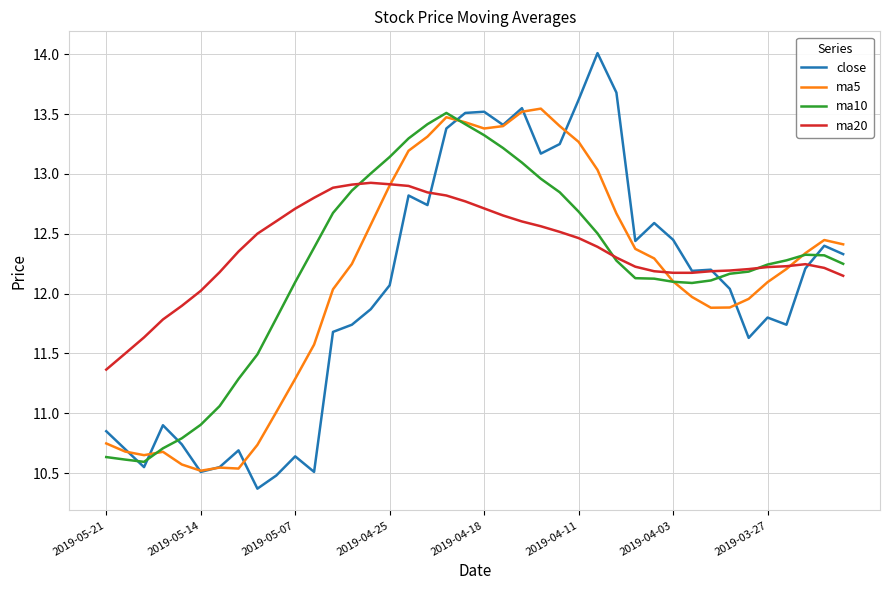

Count the number of data series in this chart.

4